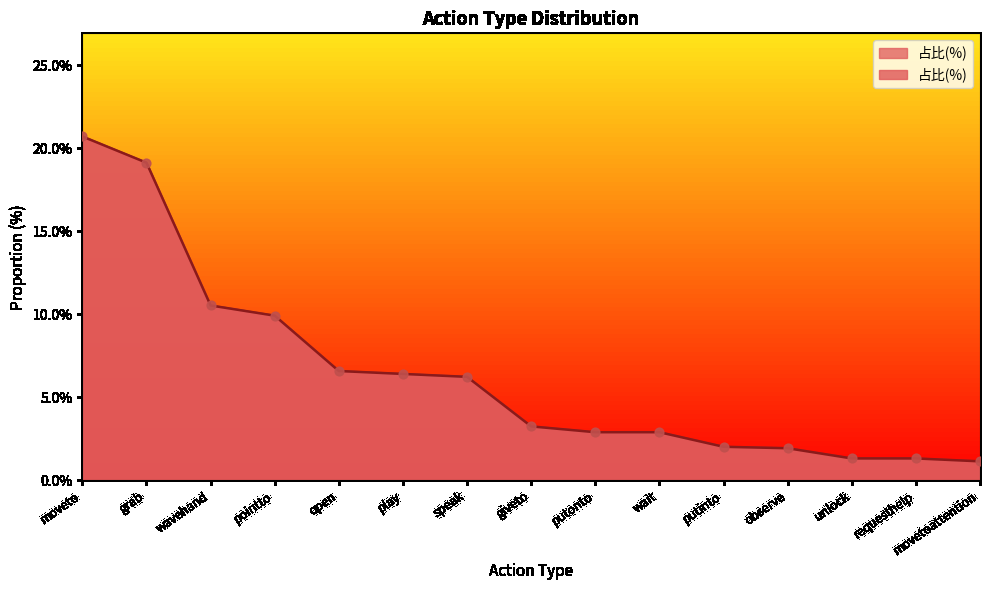

What is the change in value from speak to movetoattention?

-5.1